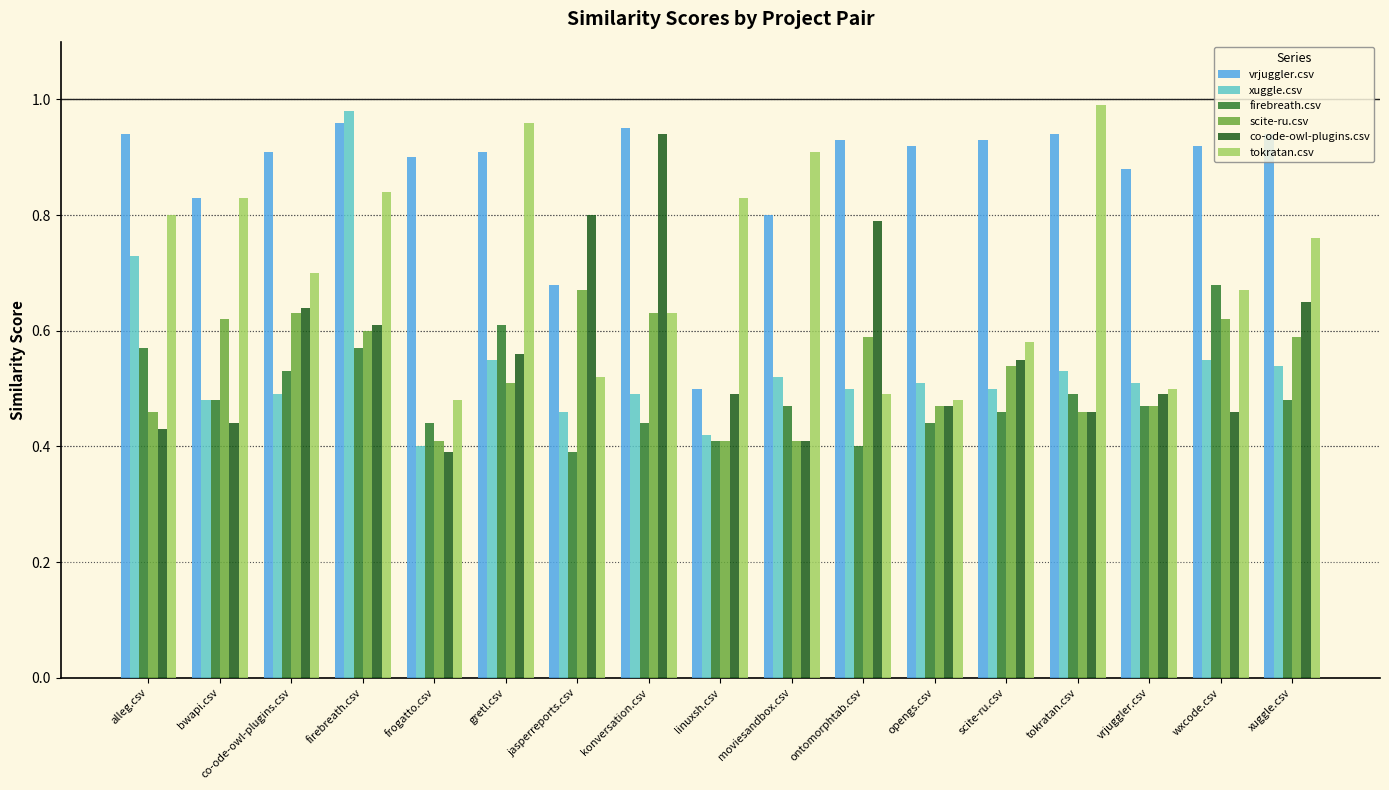

What is the sum of all scite-ru.csv values?

9.1